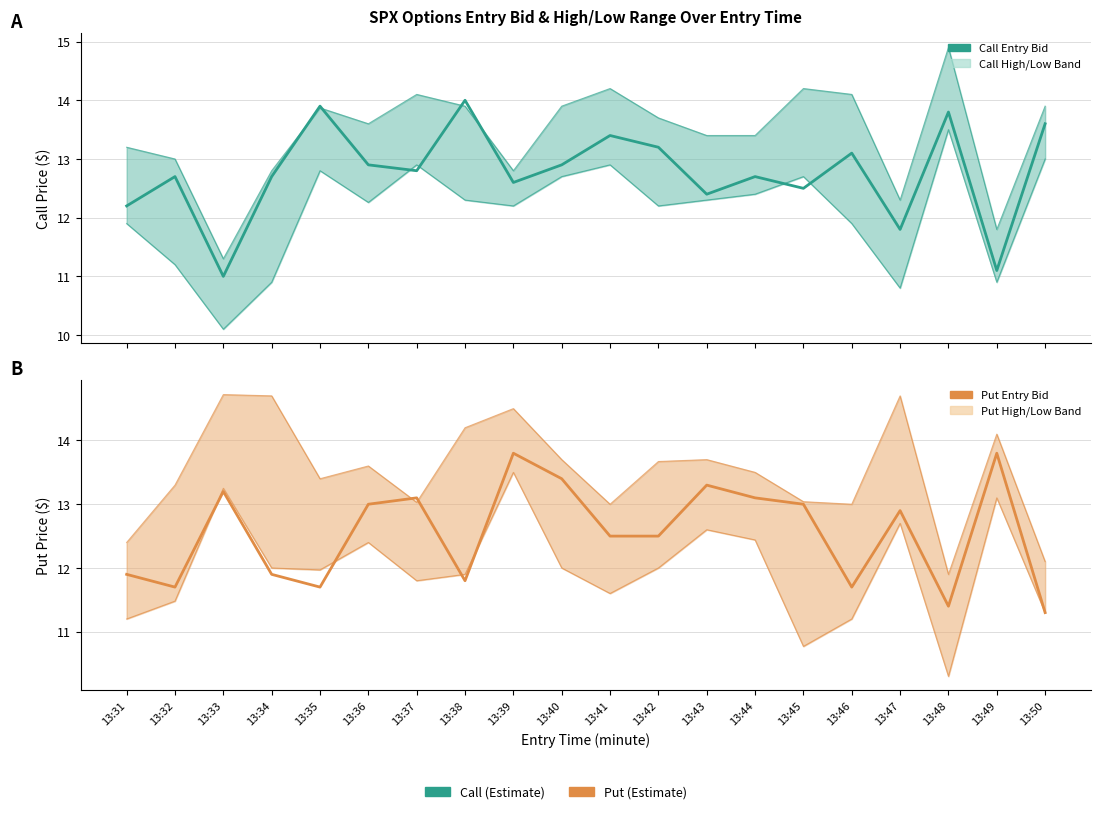

Where do Call entry_bid and Put entry_bid first cross each other?

13:32 and 13:33